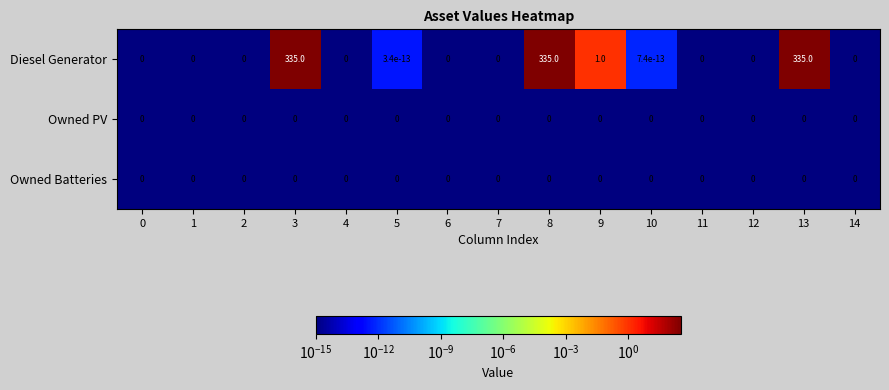

The Owned Batteries series shows 0.0 at 5. True or false?

True